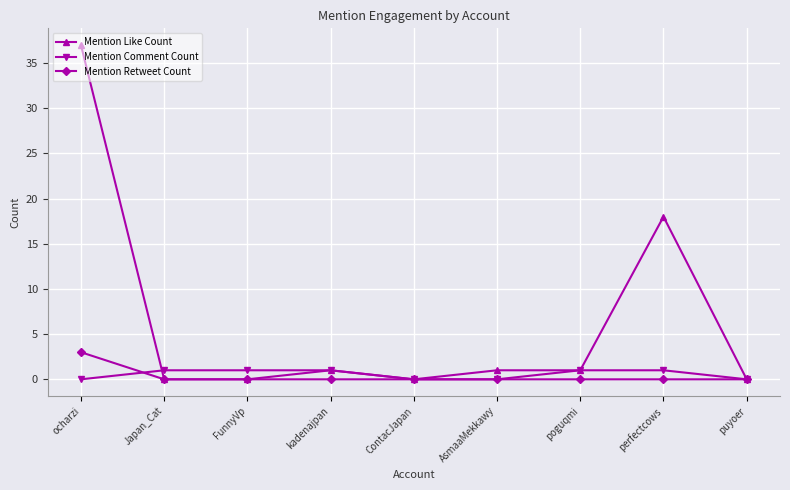

Reading right to left, what are all the values shown in this chart?

Mention Like Count: 0	18	1	1	0	1	0	0	37
Mention Comment Count: 0	1	1	0	0	1	1	1	0
Mention Retweet Count: 0	0	0	0	0	0	0	0	3